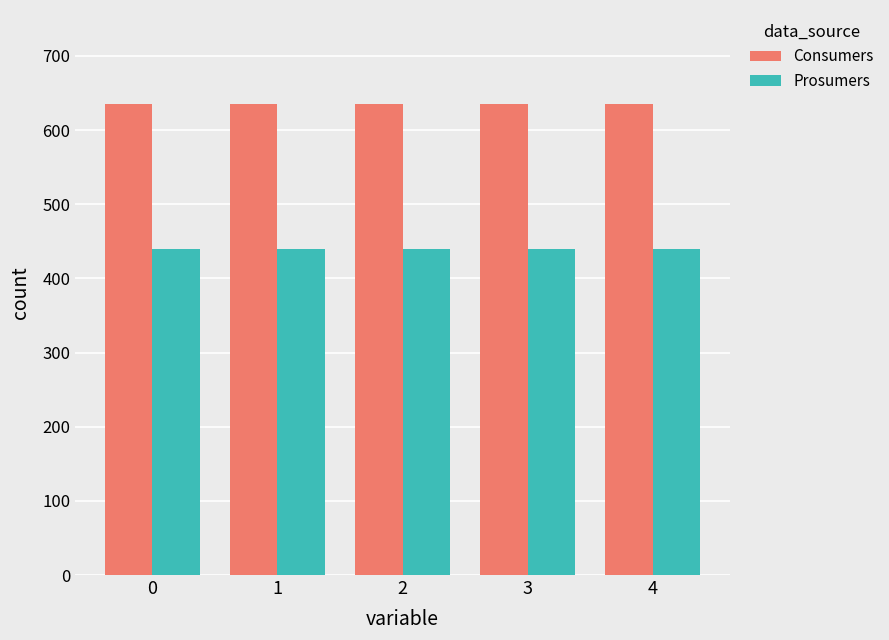

What is the spread (max minus min) of values at 1?

195